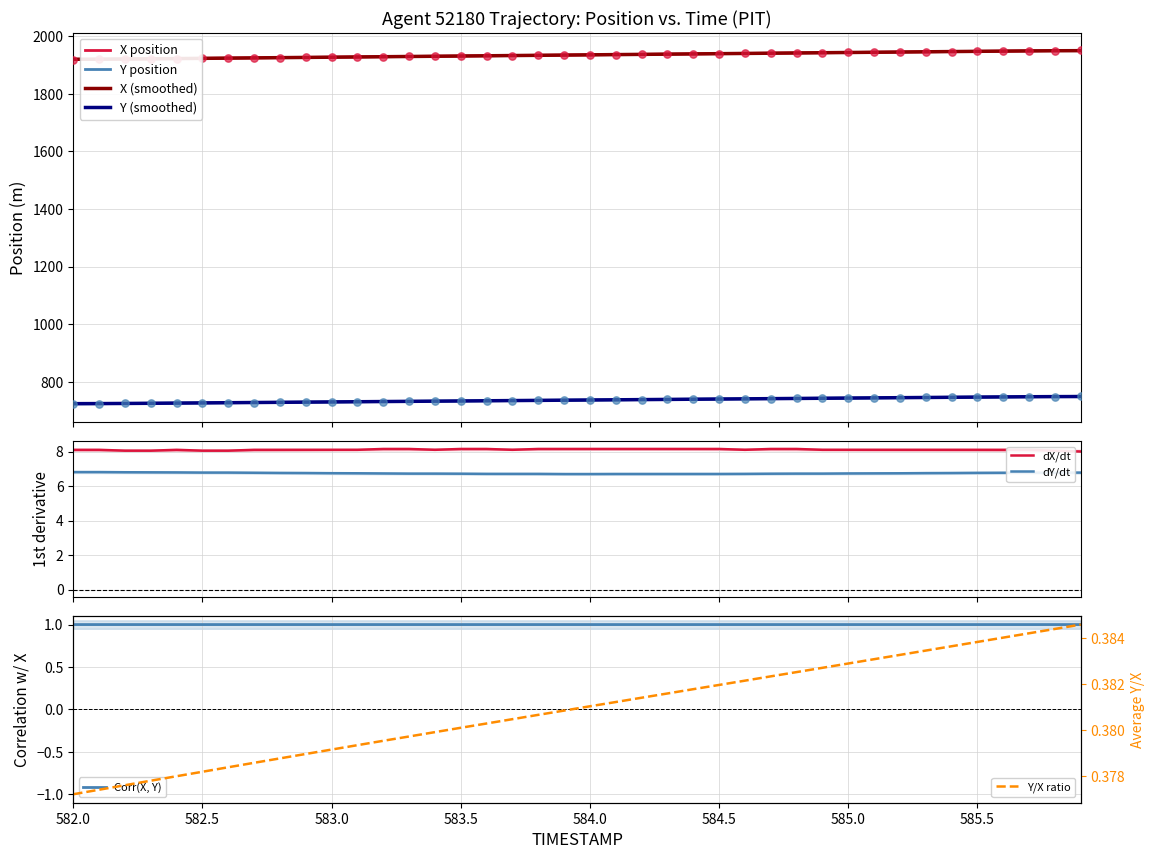

Which series contains the lowest Y value?

Y